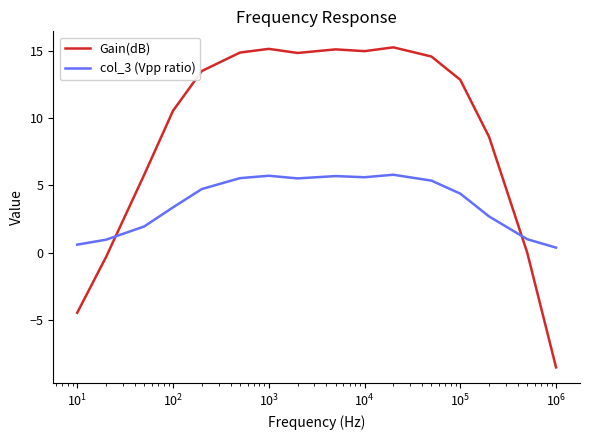

Which series has the largest range (max minus min)?

Gain(dB)